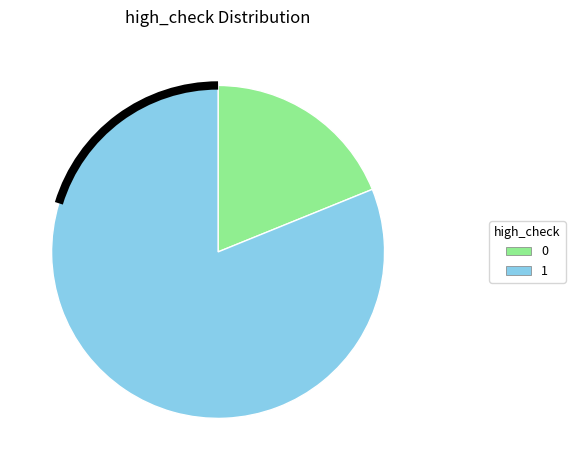

Is there a majority slice in this chart?

Yes